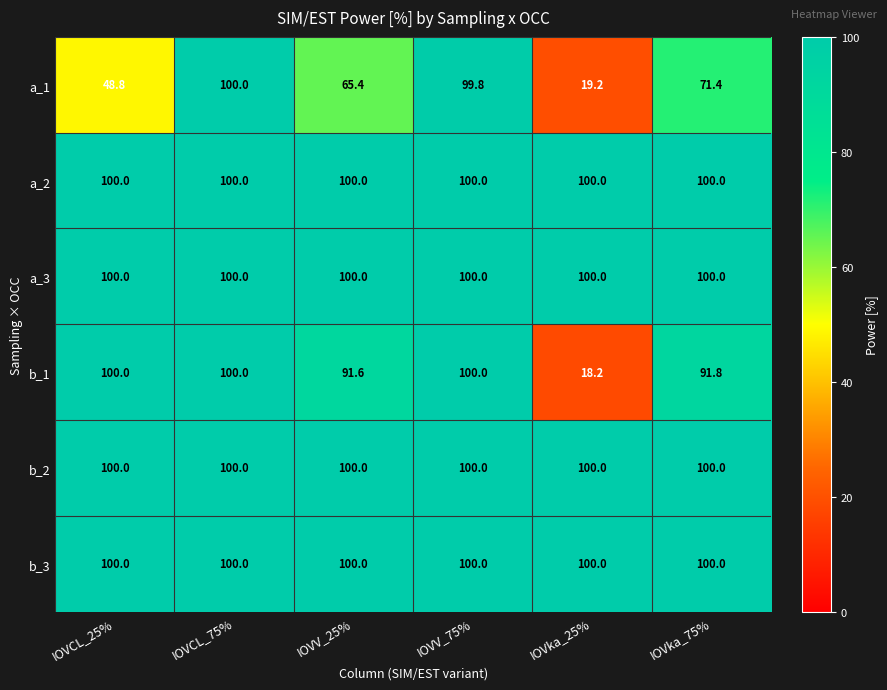

What is the sum of all b_3 values?

600.0